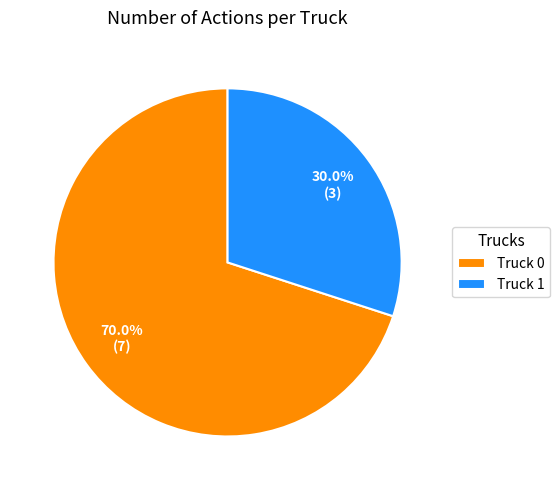

Rank the categories by value from lowest to highest.

Truck 1, Truck 0